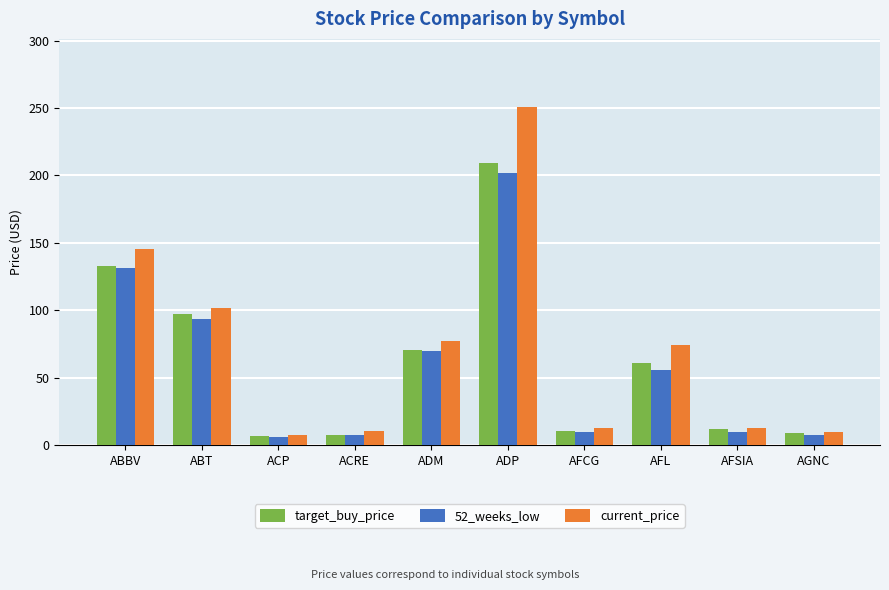

Is the value of 52_weeks_low at AFL greater than the value of current_price at ACRE?

Yes